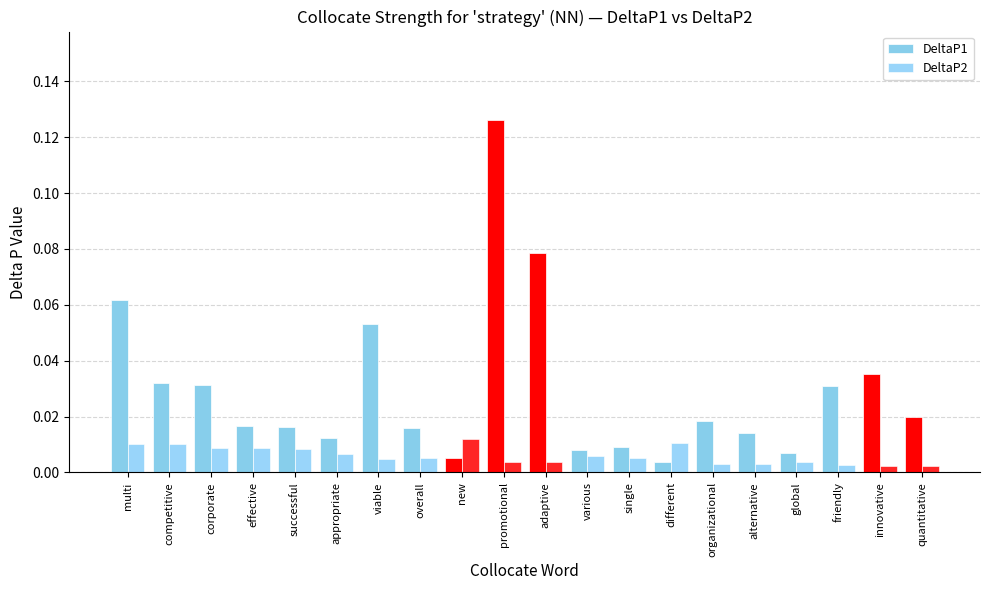

Which series has the largest range (max minus min)?

DeltaP1